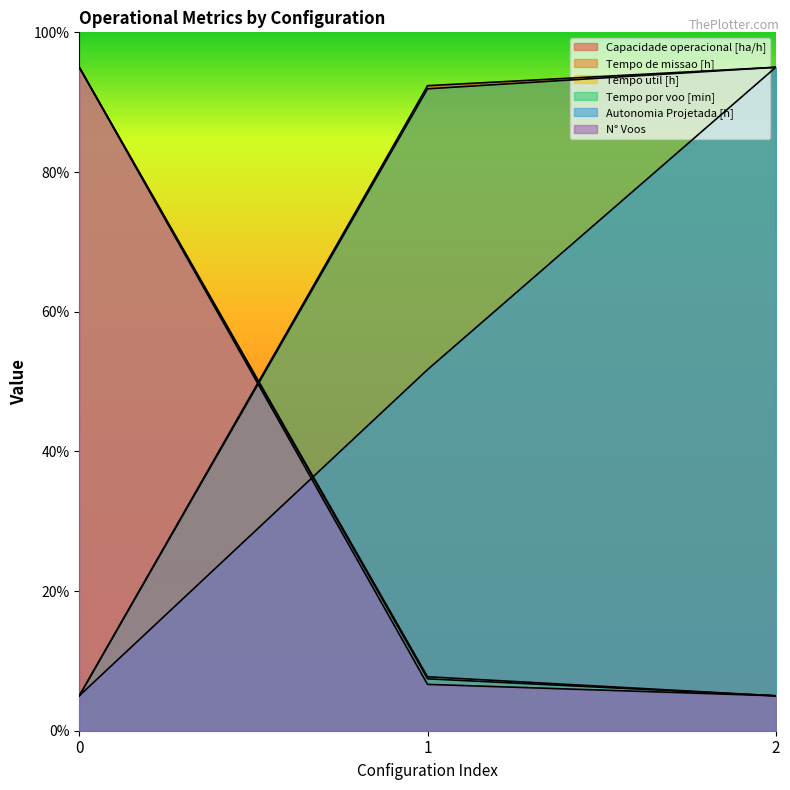

What are all the series names shown in the legend?

Capacidade operacional [ha/h], Tempo de missao [h], Tempo util [h], Tempo por voo [min], Autonomia Projetada [h], N° Voos